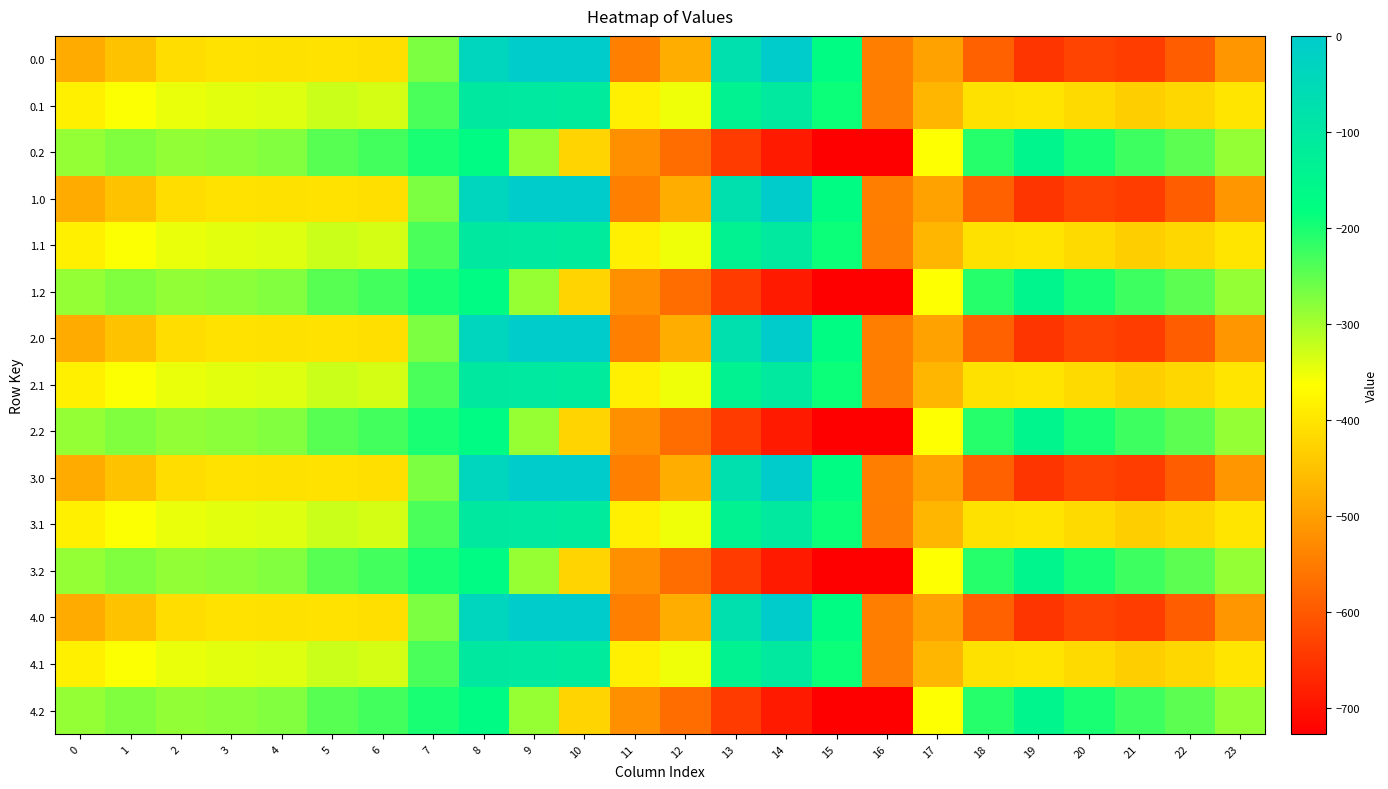

Which category has the highest value across all series?

9